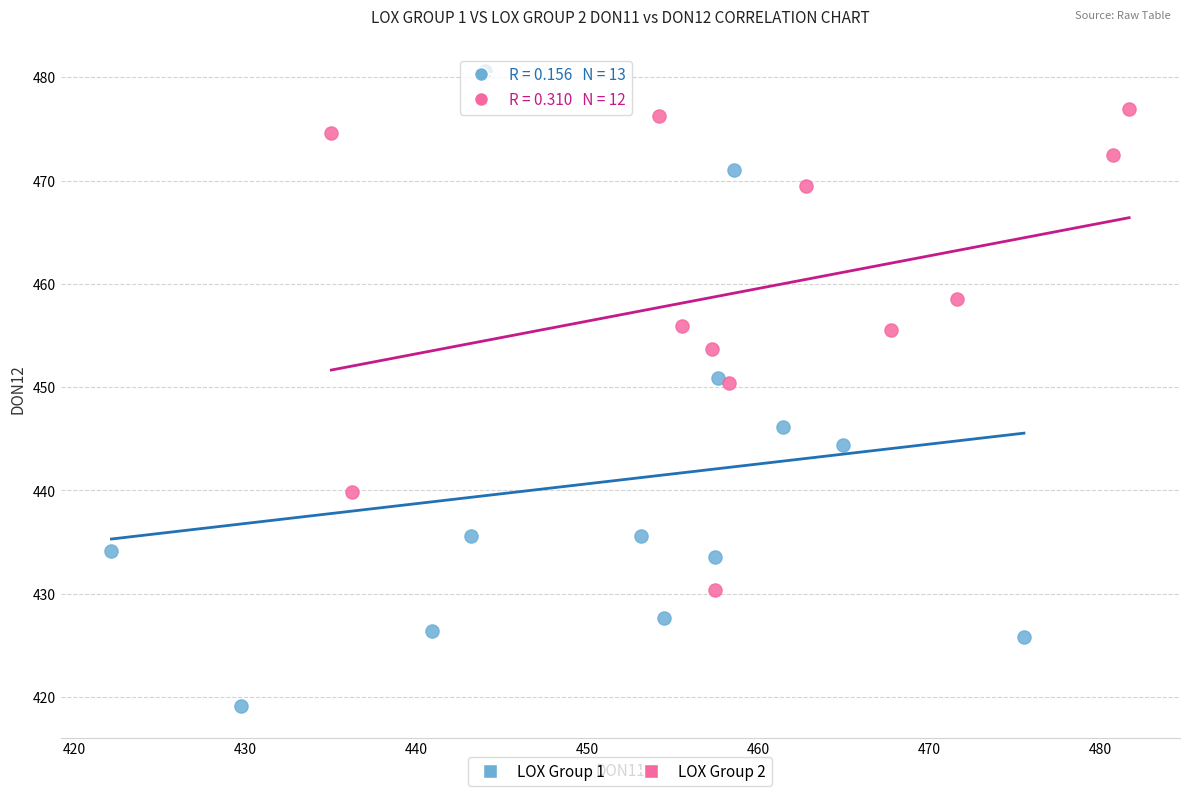

Which series reaches the maximum Y coordinate?

LOX Group 1